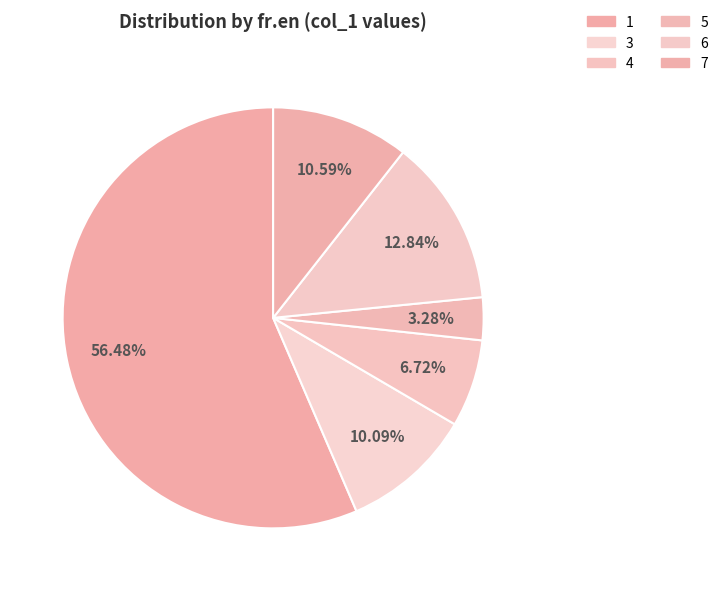

What is the largest slice in the pie chart?

1